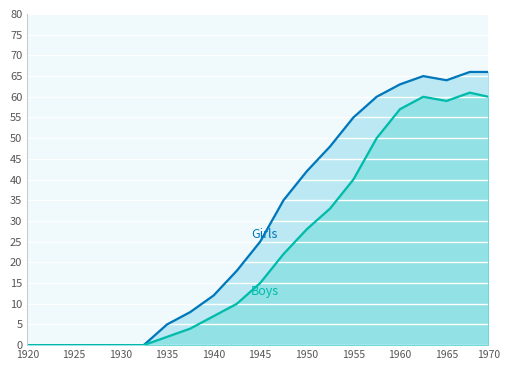

What is the difference between the highest and lowest values at 1960?

6